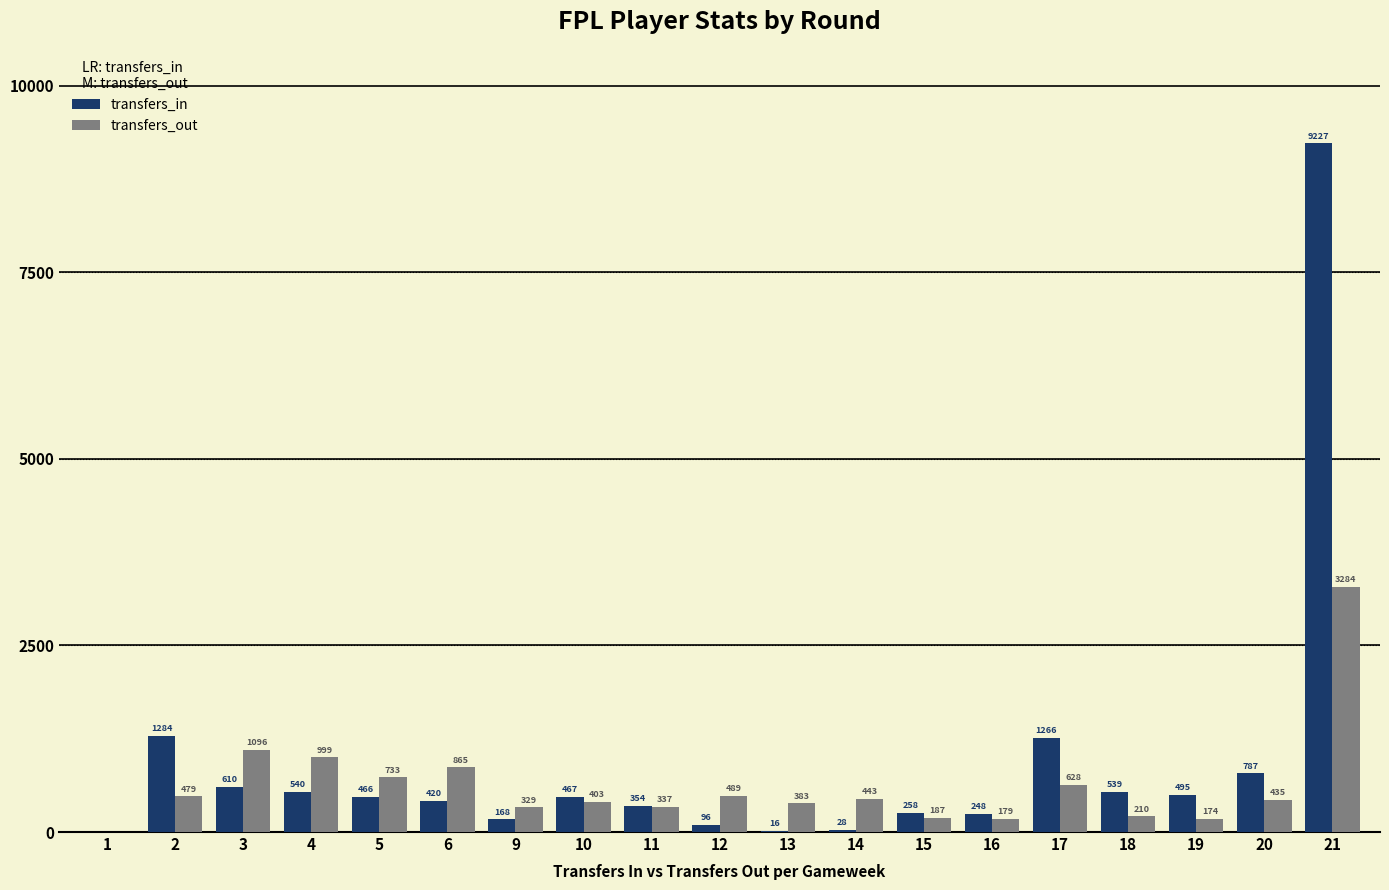

What is the sum of the transfers_in values at 11 and 4?

894